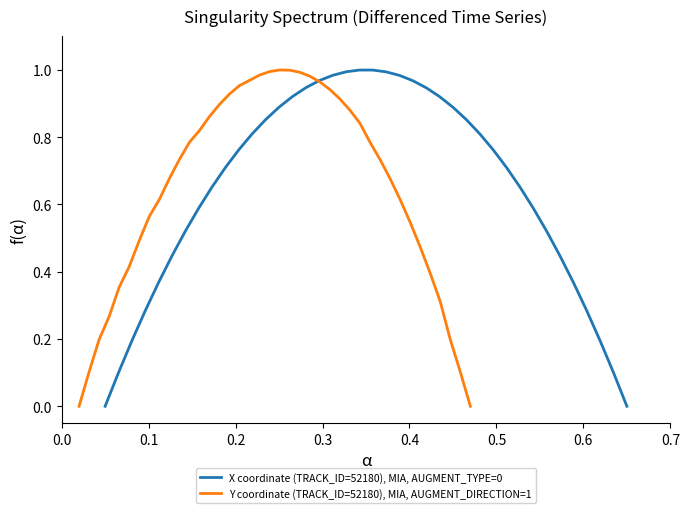

What is the label of the 35th point from the right?

0.5